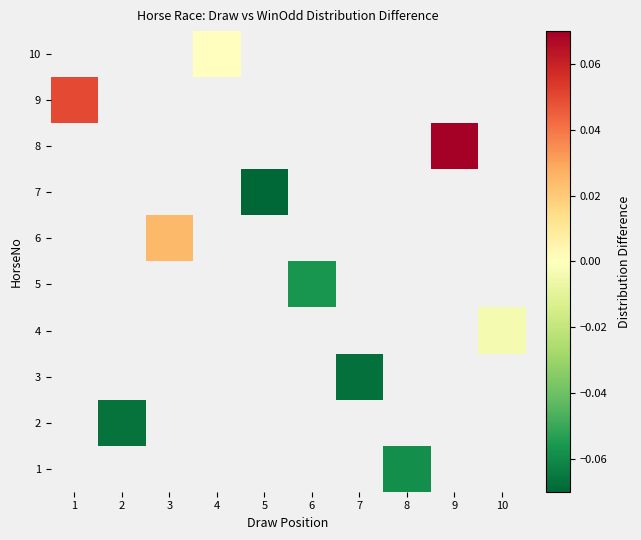

Which series has the largest range (max minus min)?

9